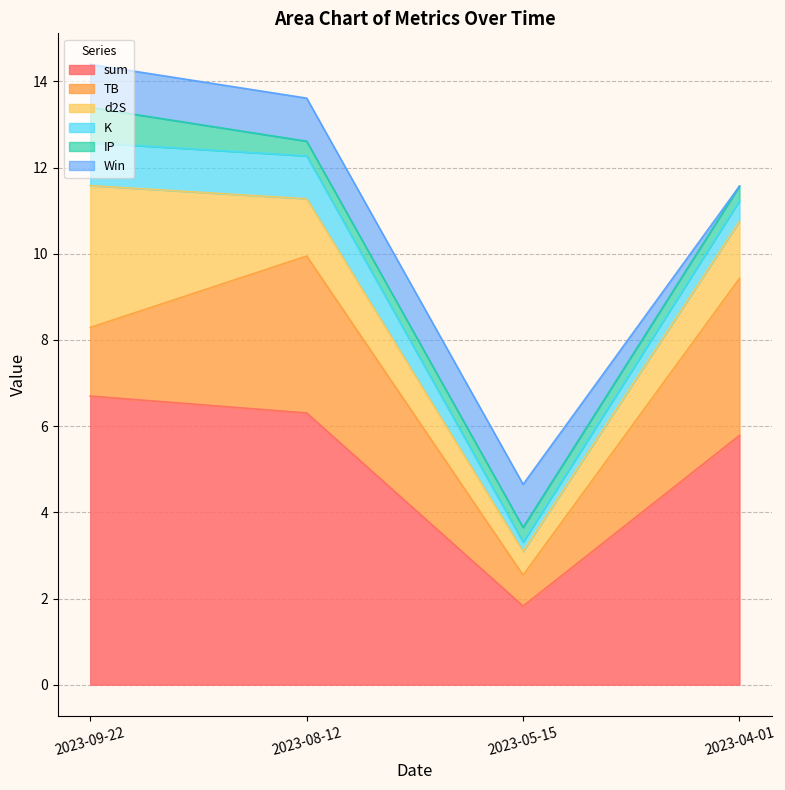

At how many categories does at least one series exceed 0?

4